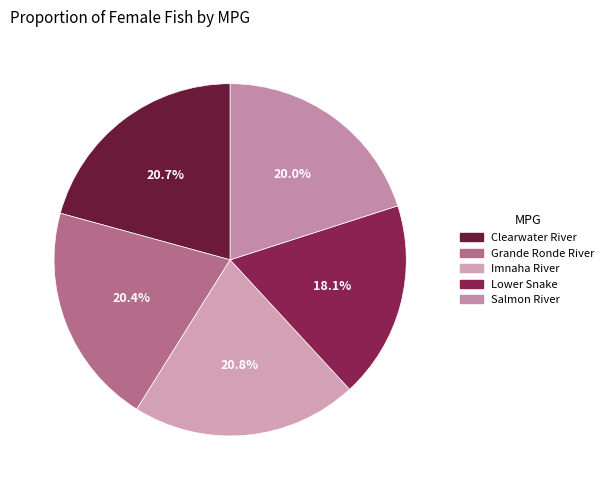

Which category has the smallest portion of the pie?

Lower Snake